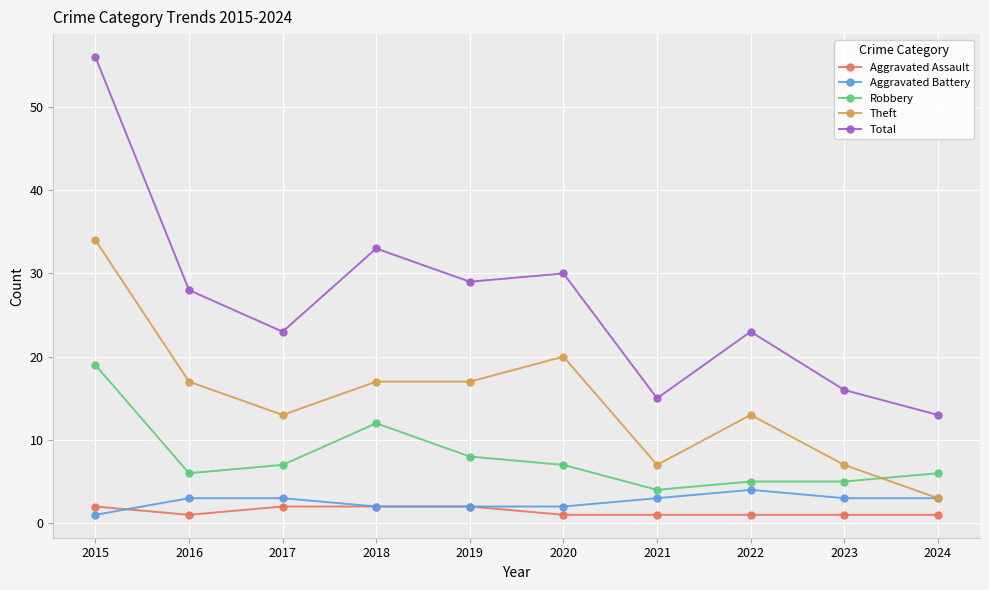

Which category has the lowest value in the Theft series?

2024